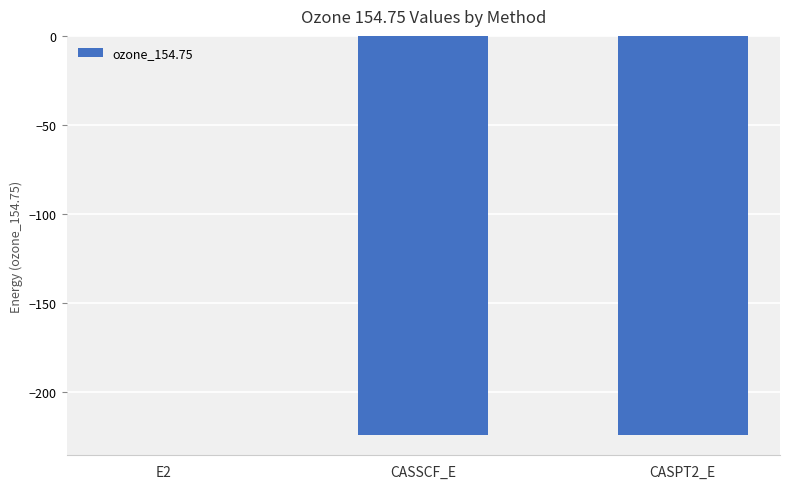

Which label corresponds to the largest value in the chart?

E2